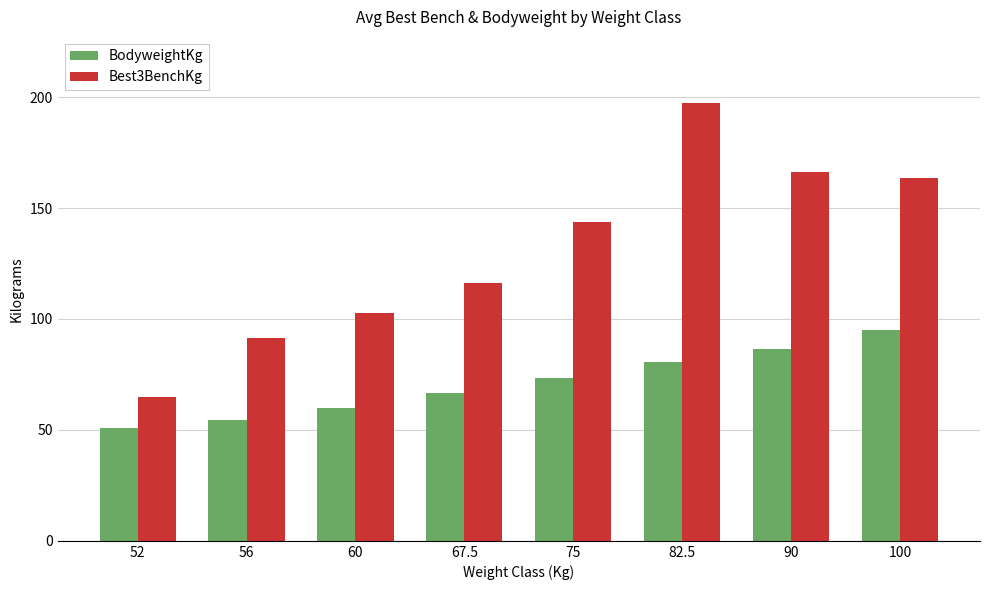

At which label is Best3BenchKg closest to 131?

75